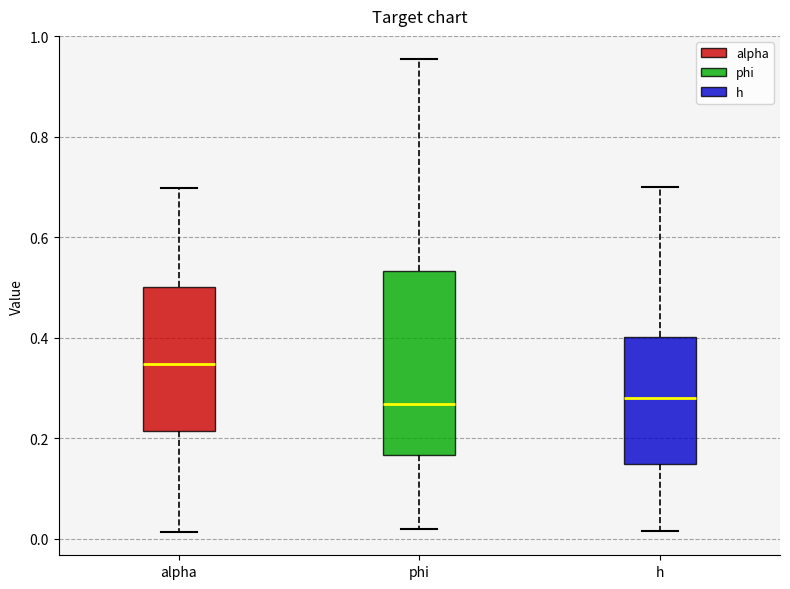

Which box's median line is the highest?

alpha